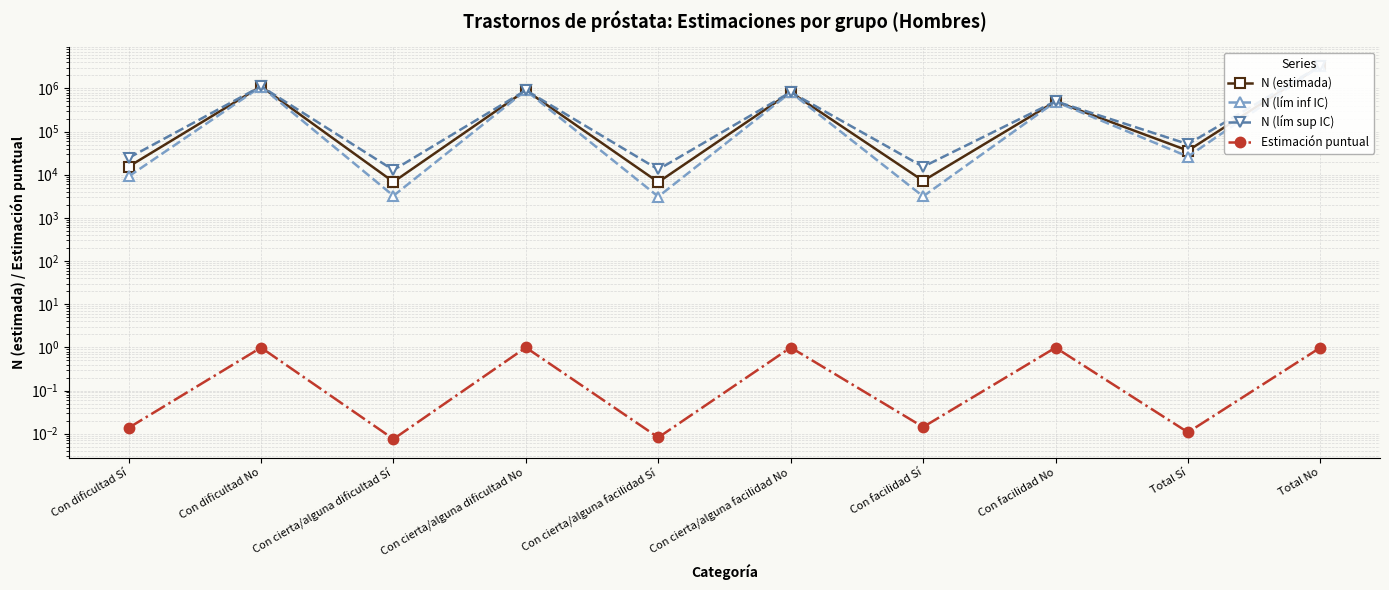

The value of N (estimada) at Con dificultad Sí is 15394.0. True or false?

True